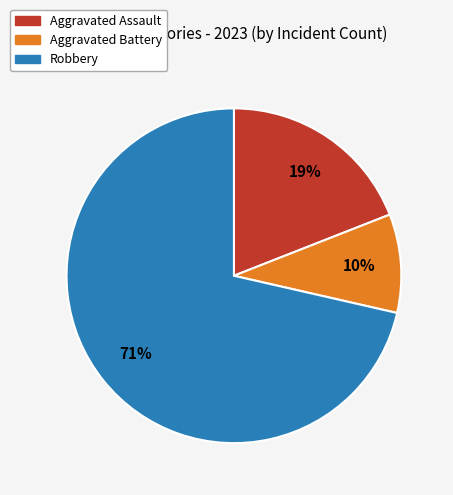

To the nearest percent, what is the average slice percentage?

33%